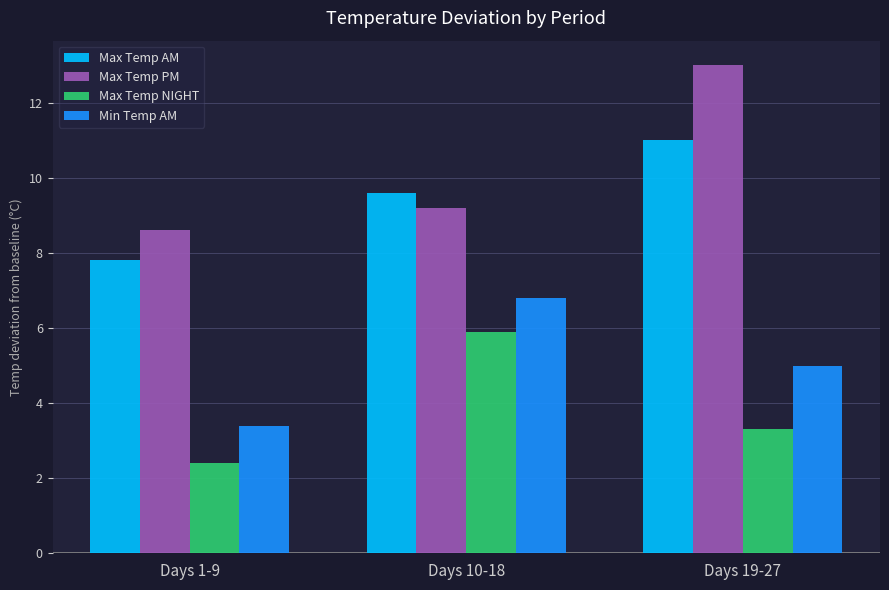

How many data points in Max Temp AM are above 9?

2